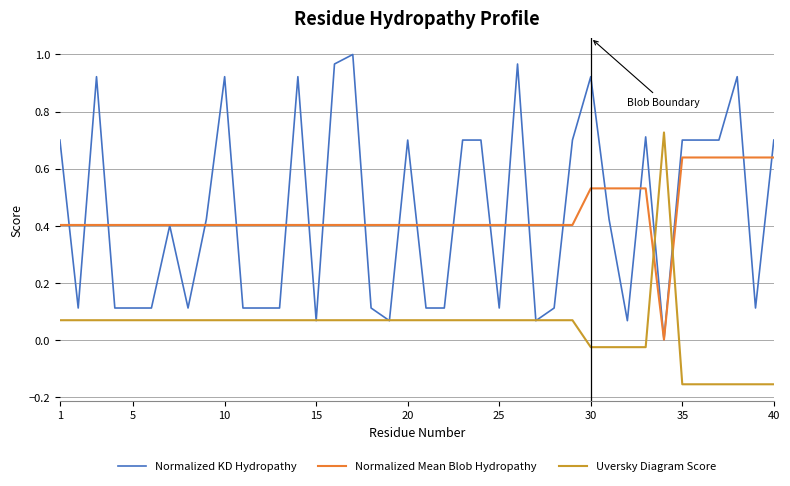

Which series has the largest range (max minus min)?

Normalized KD Hydropathy